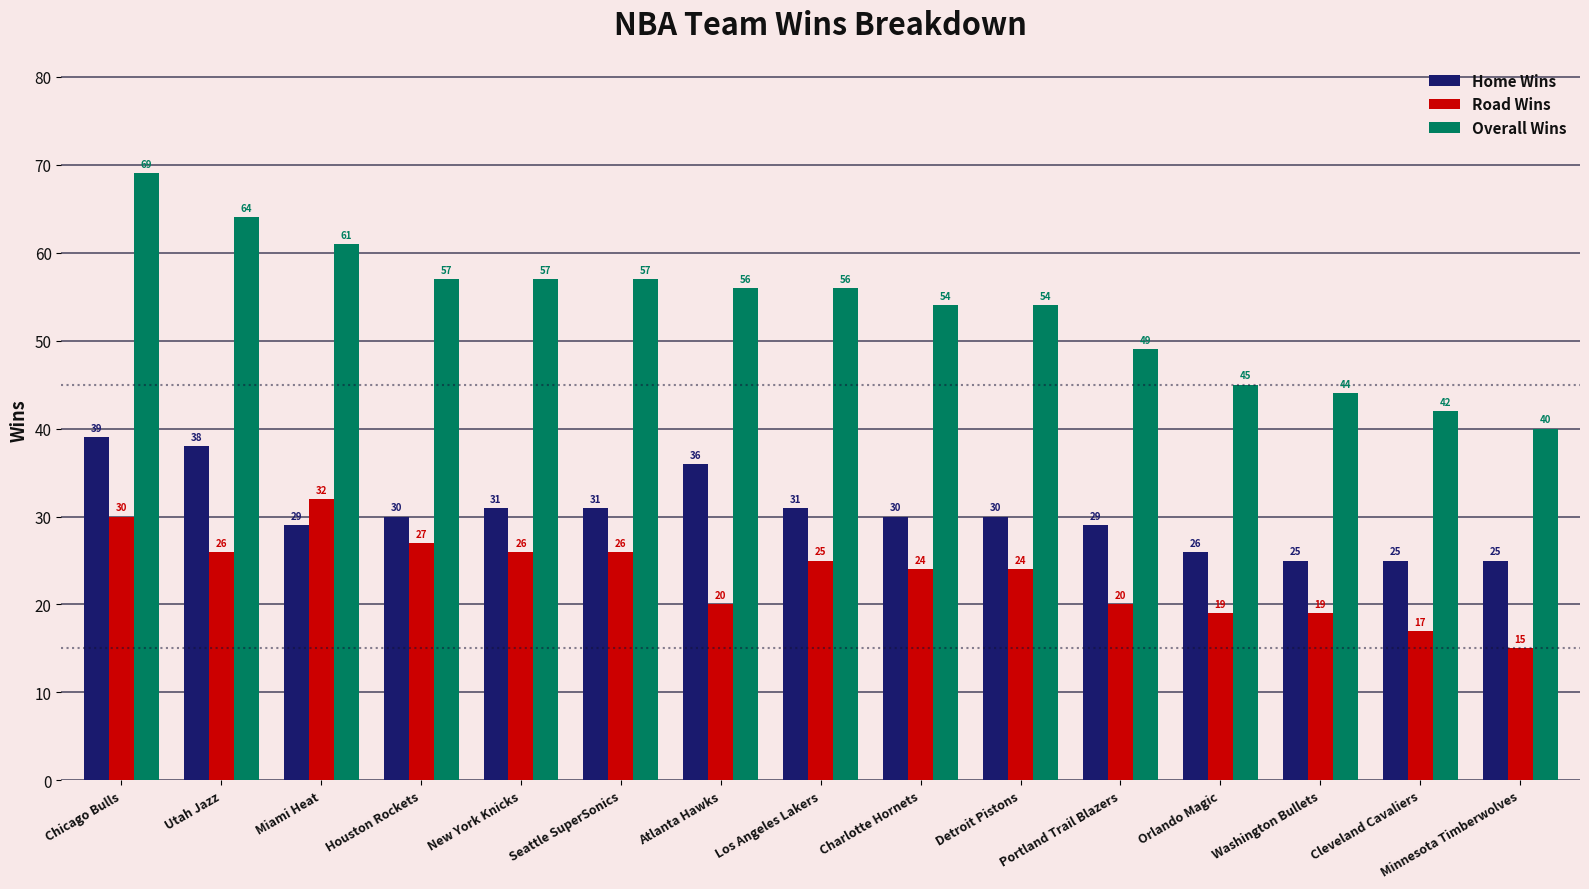

Is the value of Road Wins at Cleveland Cavaliers greater than the value of Home Wins at Houston Rockets?

No